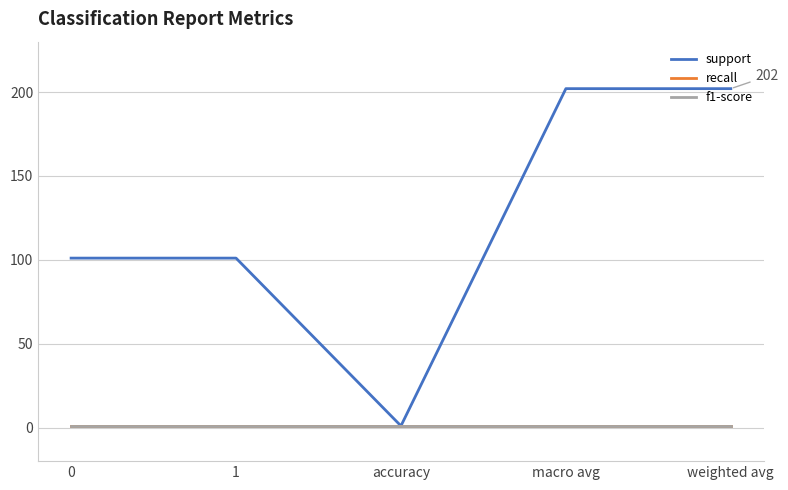

What is the lowest value of the support series?

1